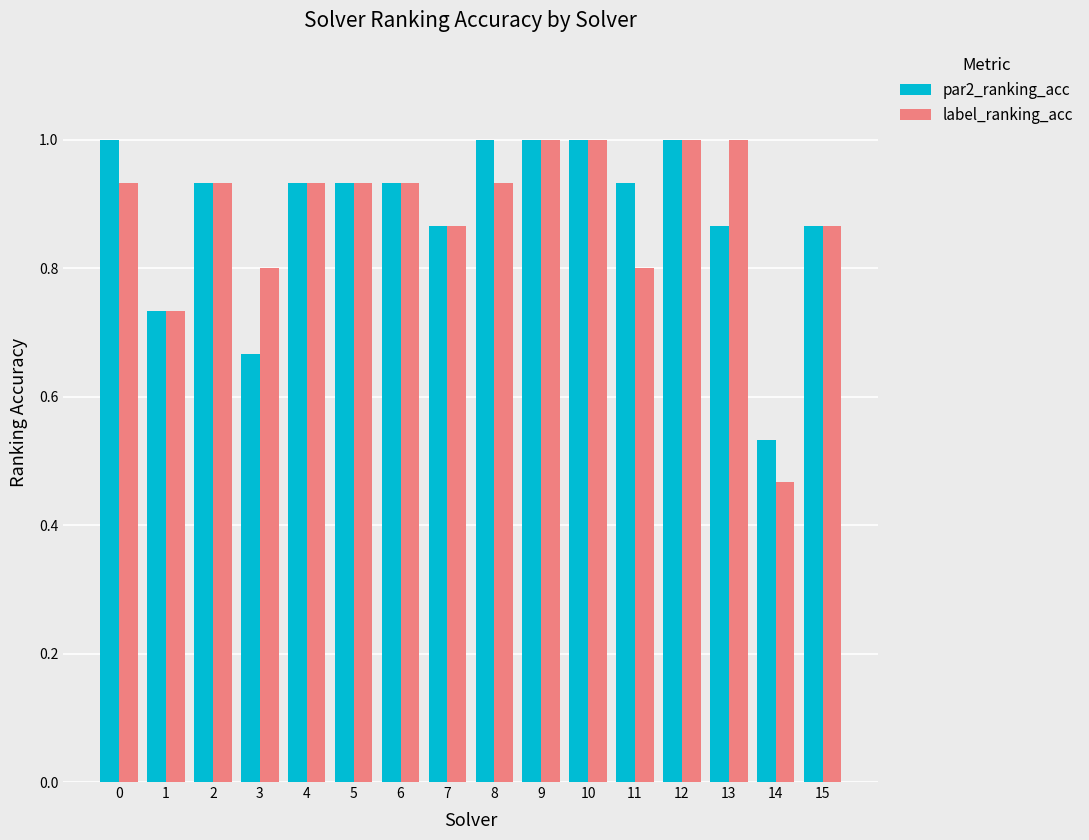

What is the highest value of the label_ranking_acc series?

1.0